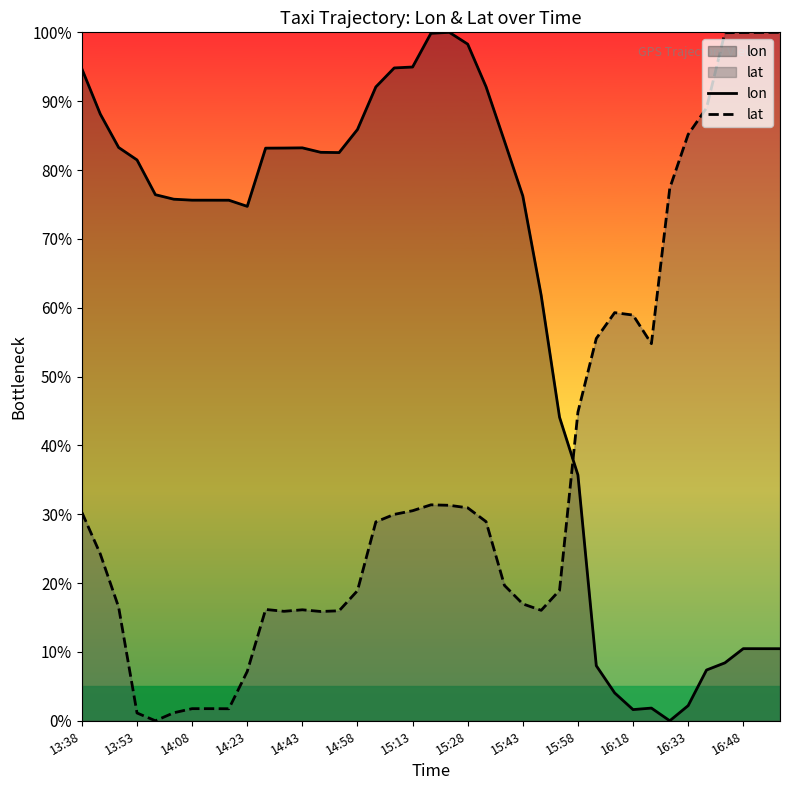

What is the value of the lon point at the 14th from the left?

82.6